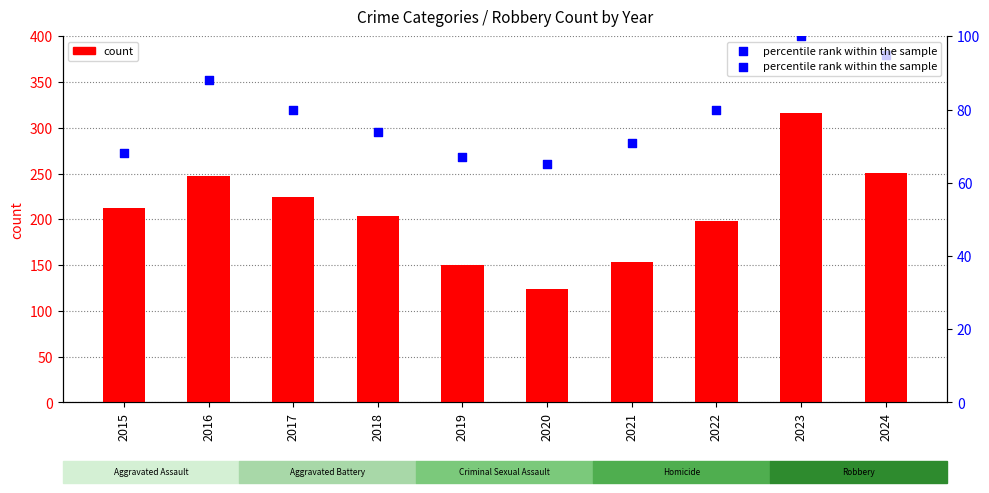

At which category is the sum across all series the highest?

2023